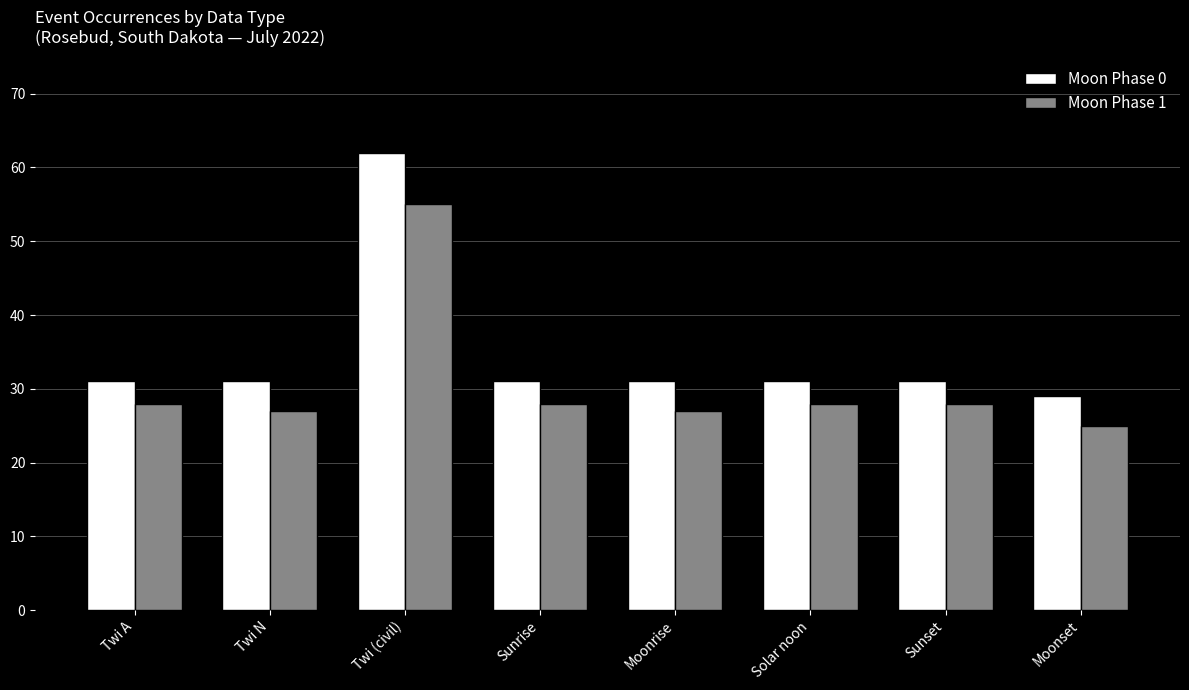

Reading left to right, transcribe all the data shown in this chart.

Moon Phase 0: 31	31	62	31	31	31	31	29
Moon Phase 1: 28	27	55	28	27	28	28	25